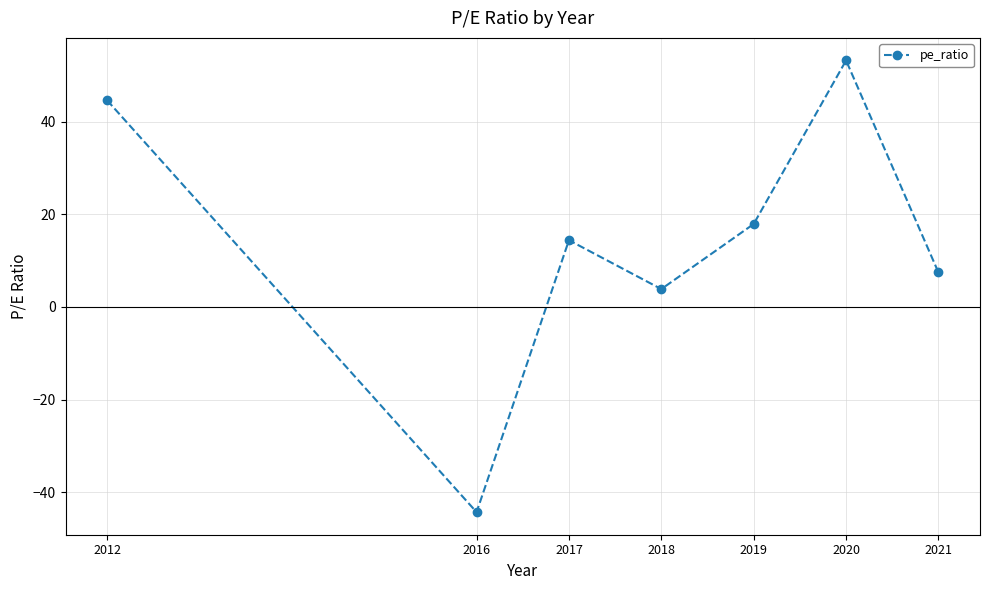

What is the value of the 4th point from the left?

3.9